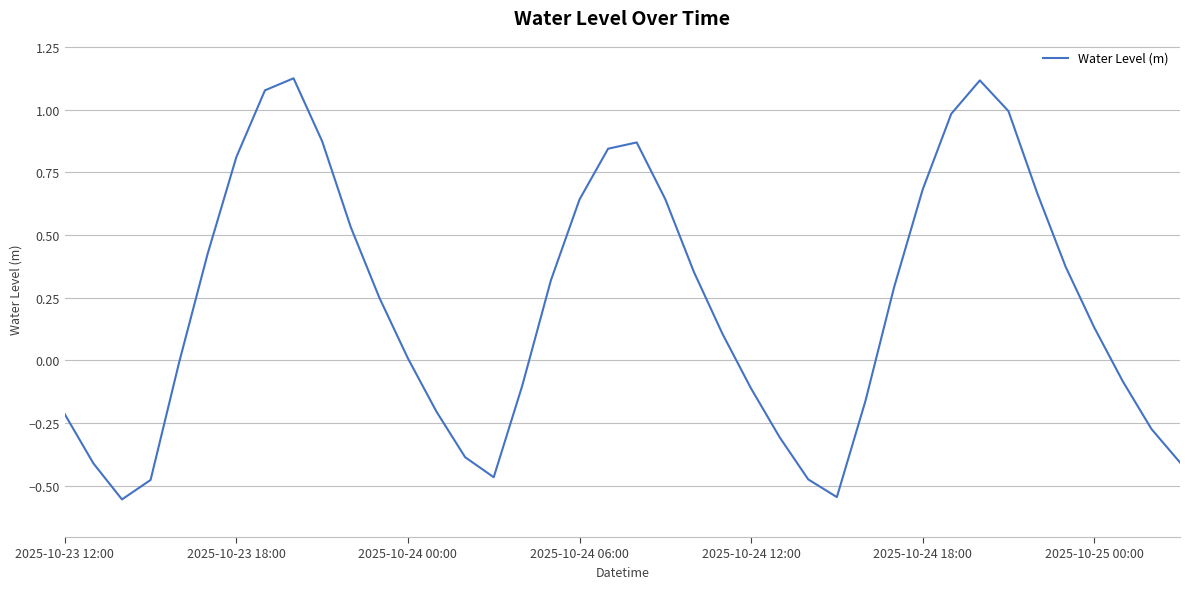

How many lines are shown in the chart?

1